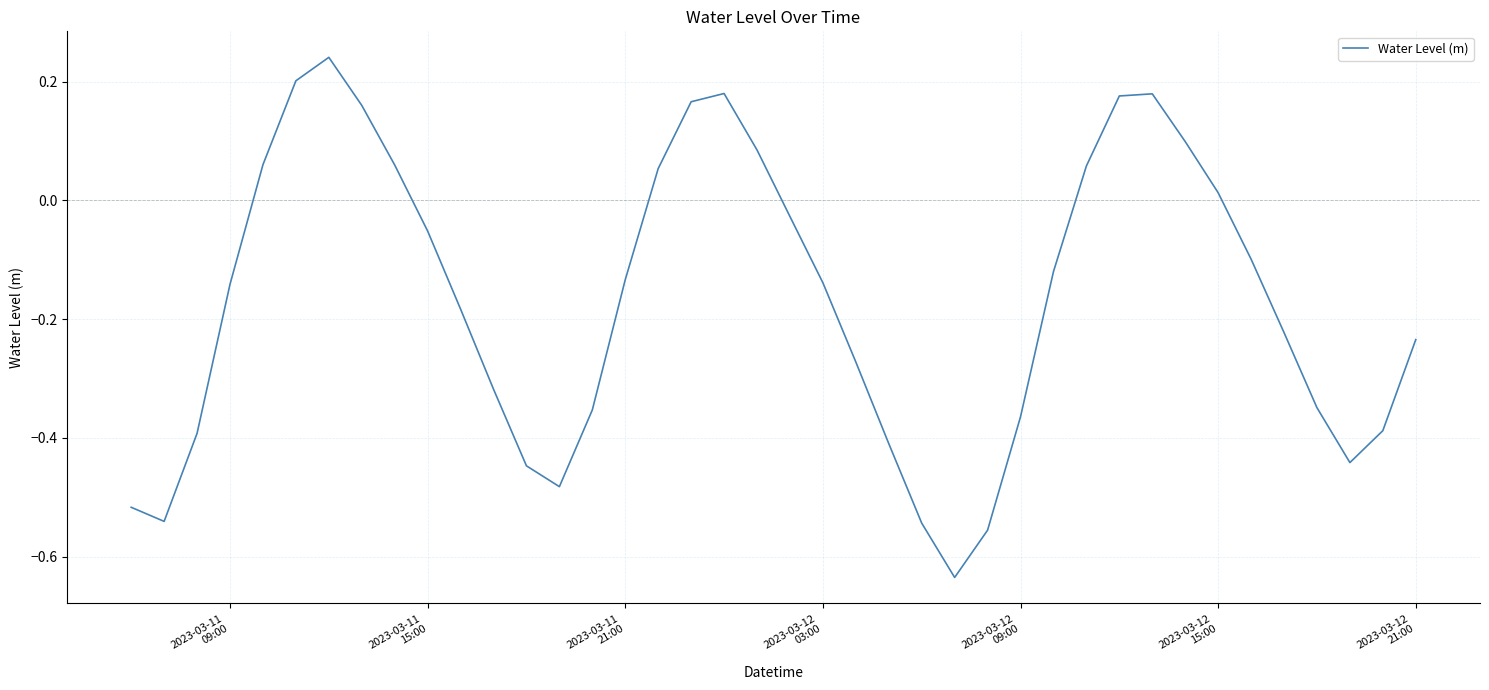

What is the difference between the maximum and minimum values?

0.9